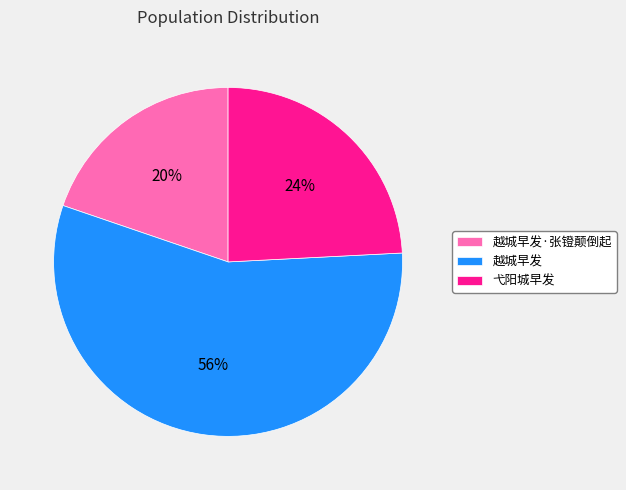

Is it true that 越城早发 is 45% of the pie?

False